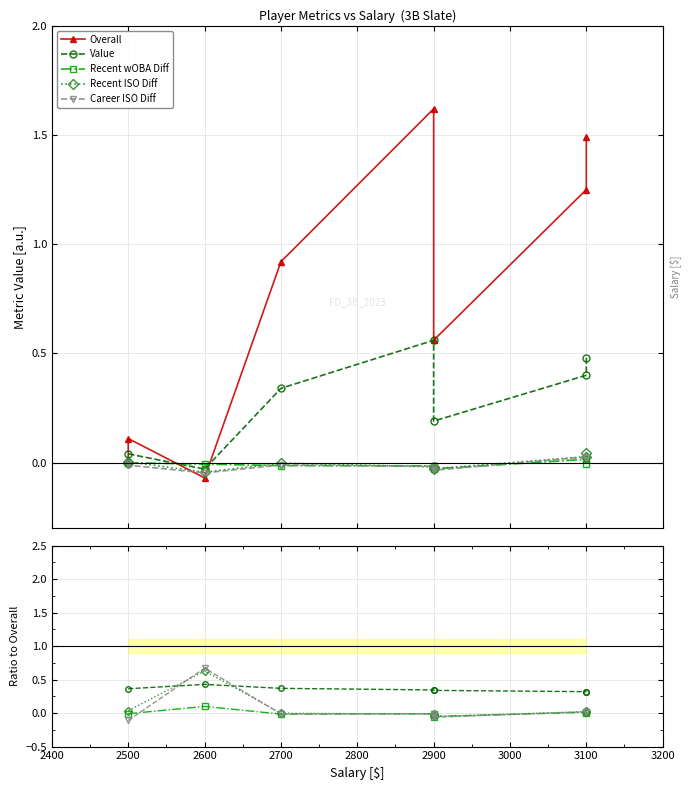

The Value series shows 0.3 at 3100. True or false?

True